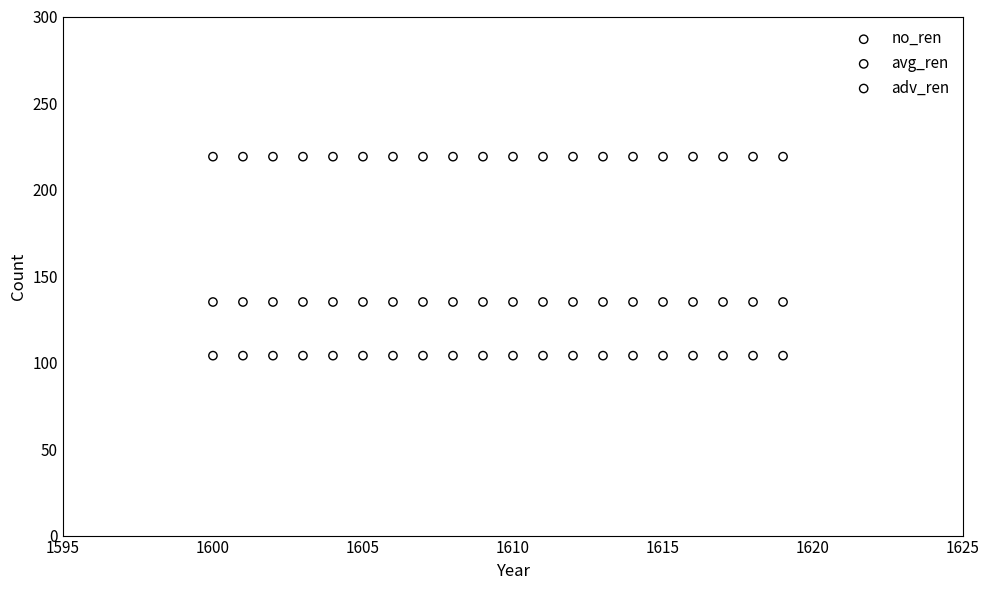

Which series contains the lowest Y value?

adv_ren